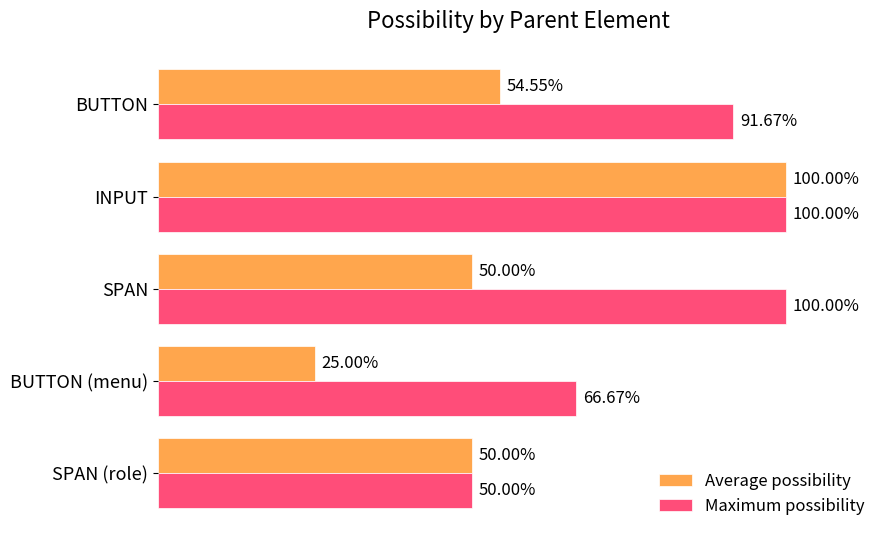

Reading left to right, transcribe all the data shown in this chart.

Average possibility: 0.5	1.0	0.5	0.2	0.5
Maximum possibility: 0.9	1.0	1.0	0.7	0.5